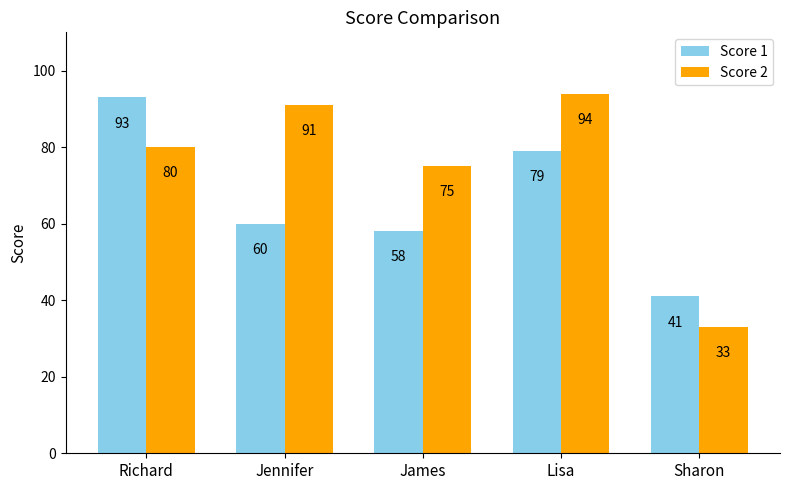

How many bars are there in each group?

2